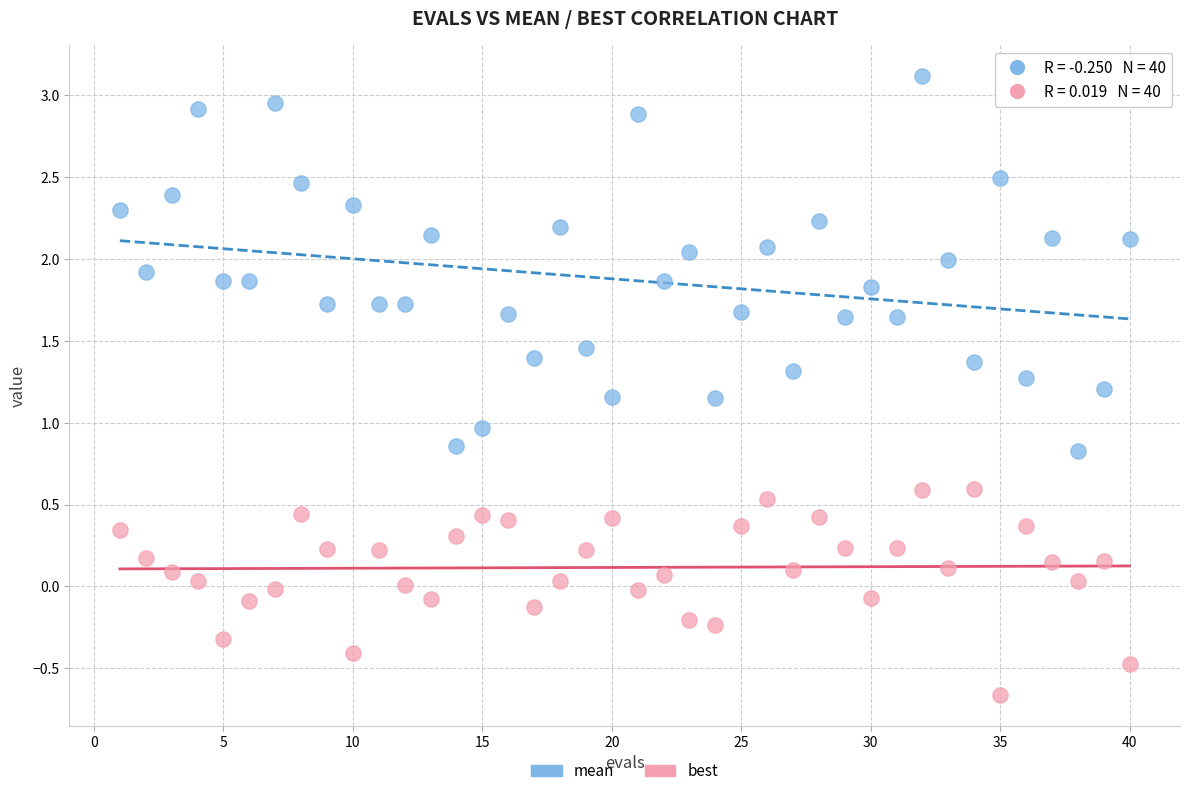

Which series reaches the minimum Y coordinate?

best